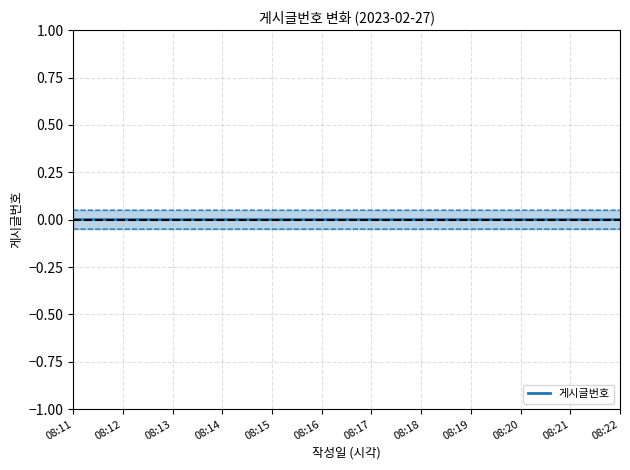

How many lines are shown in the chart?

1